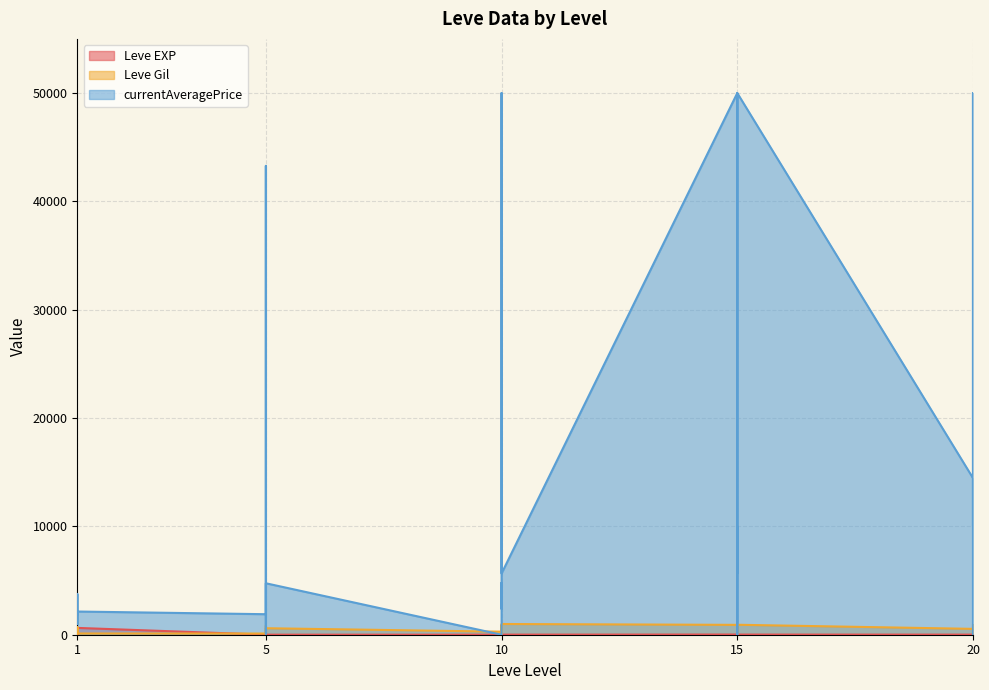

True or false: Leve Gil has more than 0 points higher than both neighbors.

True